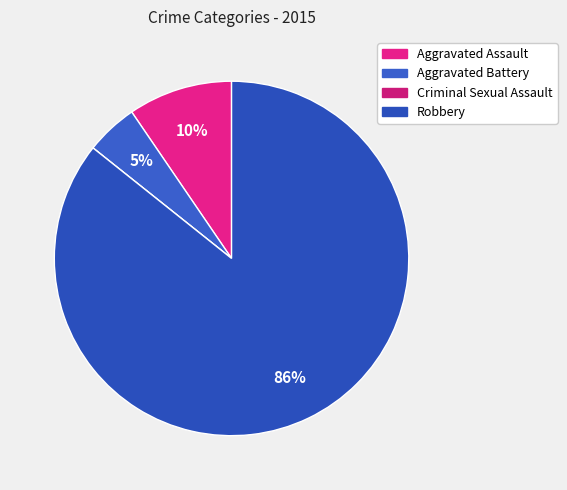

The Aggravated Battery slice represents 16% of the pie. True or false?

False